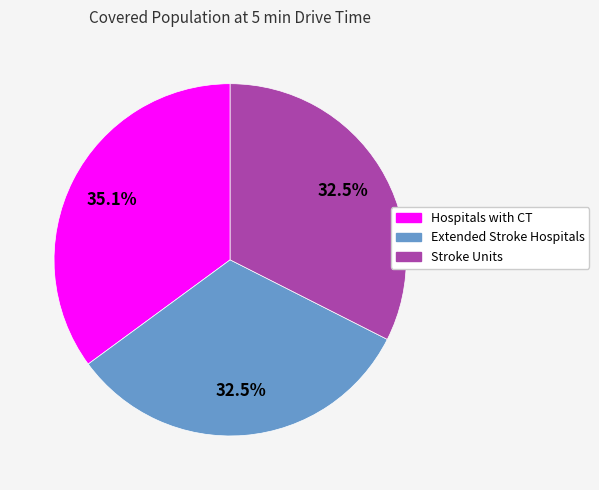

To the nearest percent, what is the difference between the largest and smallest slice percentages?

3%